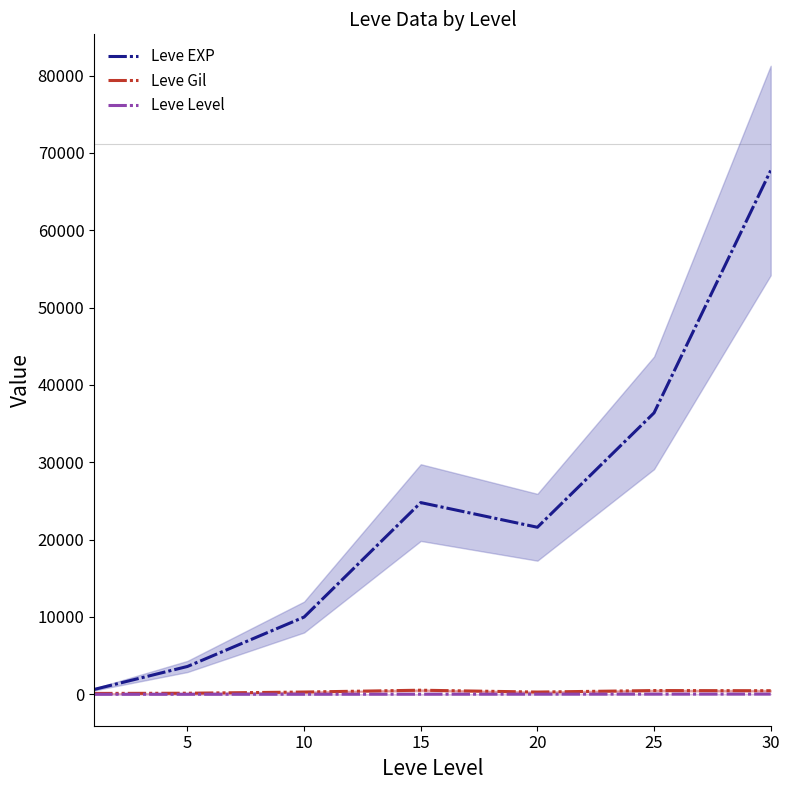

What is the total value across all series at 30?

68223